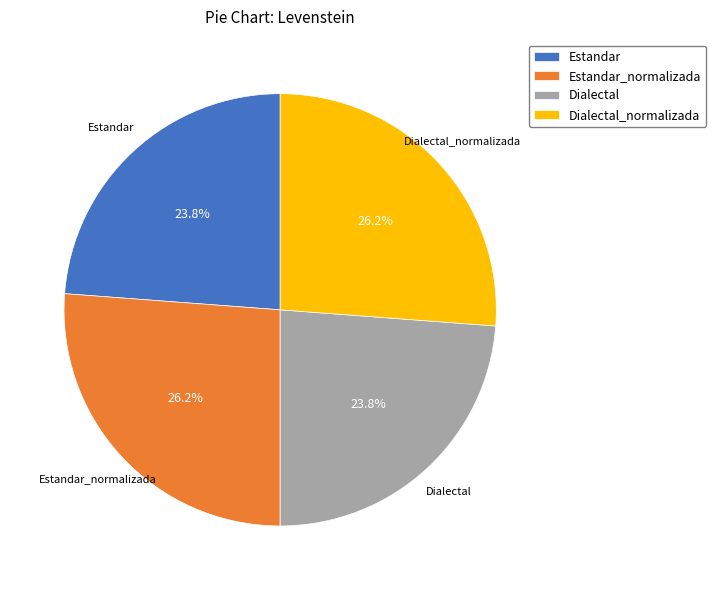

Count the number of slices in the pie.

4